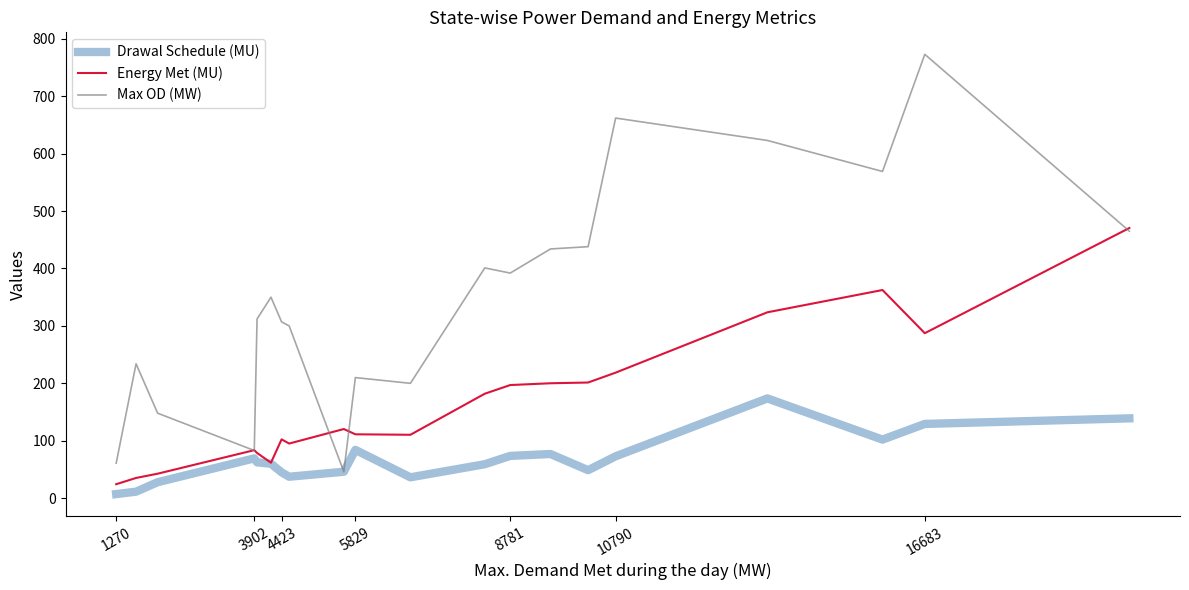

List the series in order of their peak value, highest first.

Max OD (MW), Energy Met (MU), Drawal Schedule (MU)